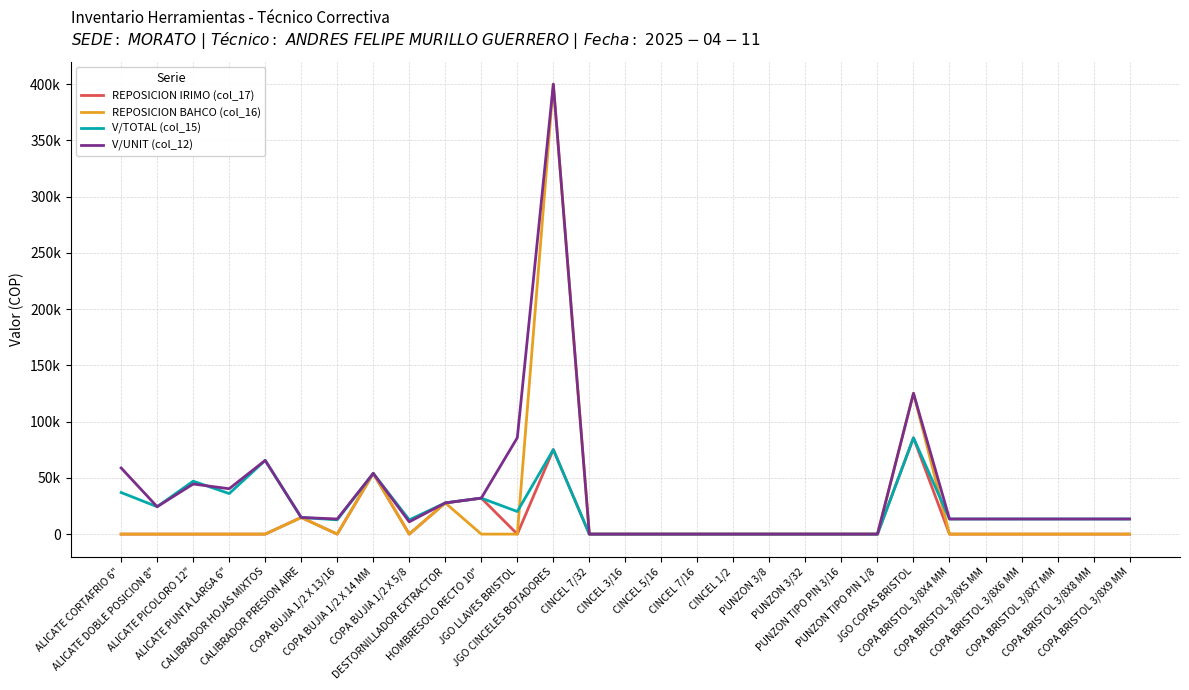

What are all the series names shown in the legend?

REPOSICION IRIMO (col_17), REPOSICION BAHCO (col_16), V/TOTAL (col_15), V/UNIT (col_12)